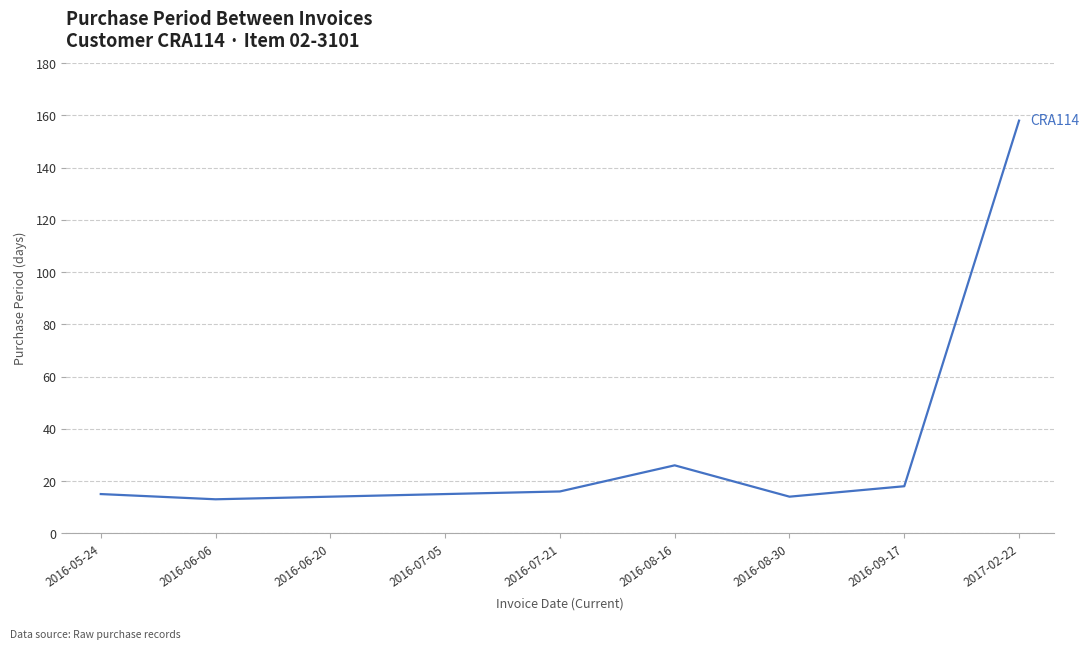

What is the difference between the maximum and minimum values?

145